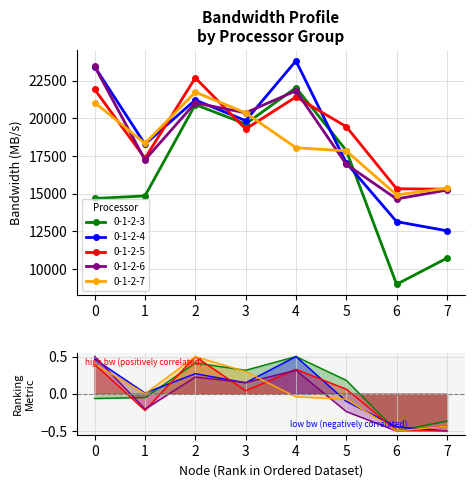

Reading left to right, transcribe all the data shown in this chart.

0-1-2-3: 14677.0	14845.8	20909.0	19625.3	22031.8	17862.2	8976.6	10713.6
0-1-2-4: 23430.0	18286.6	21216.1	19845.2	23813.2	17040.9	13138.2	12532.2
0-1-2-5: 21922.1	17339.8	22689.9	19289.9	21417.0	19446.4	15322.4	15293.6
0-1-2-6: 23453.0	17239.2	21023.8	20364.9	21827.6	16945.4	14645.4	15232.8
0-1-2-7: 21049.1	18333.8	21735.8	20360.8	18045.4	17835.7	14916.3	15354.6